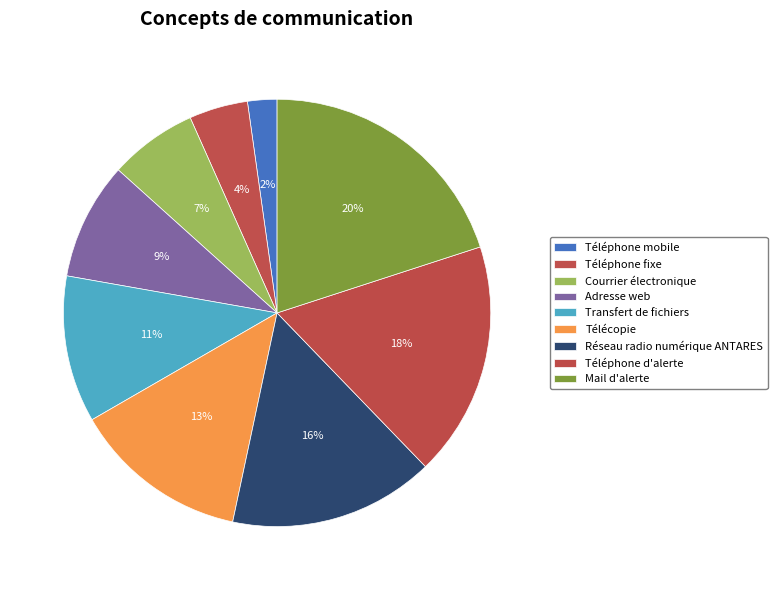

What is the largest slice in the pie chart?

Mail d'alerte